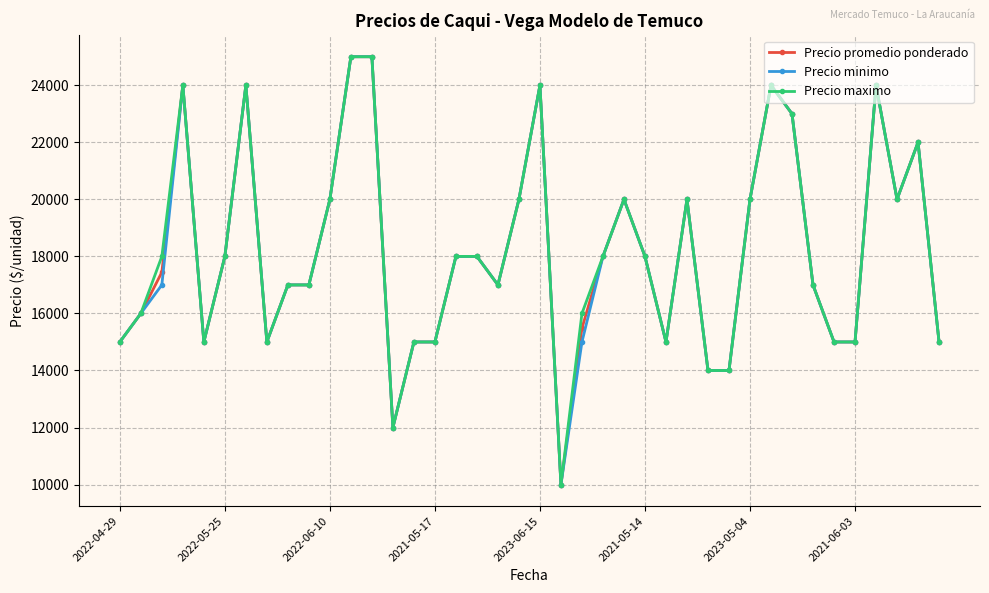

True or false: Precio maximo has more than 1 points higher than both neighbors.

True